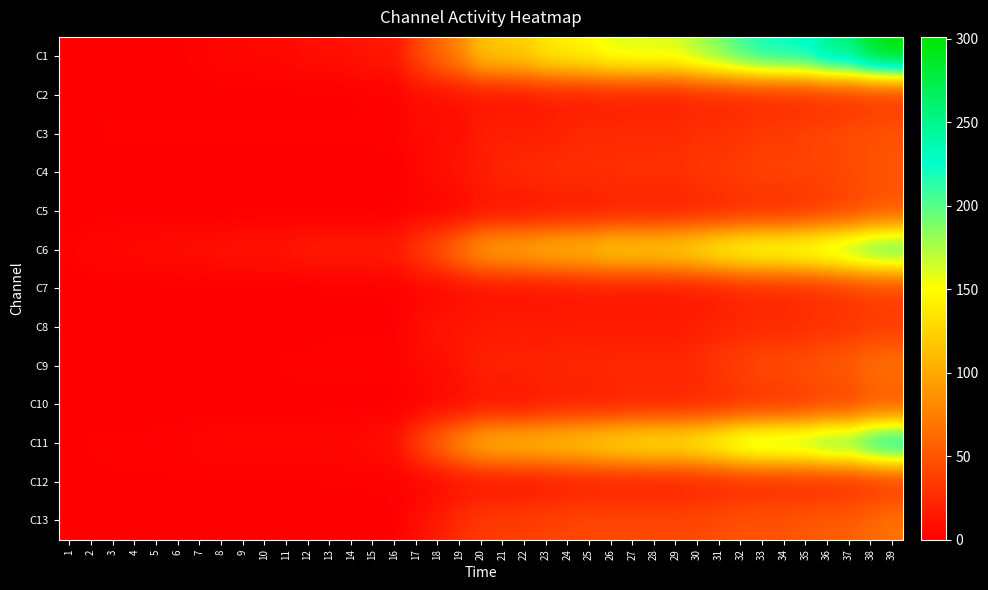

How many series are shown in this chart?

13